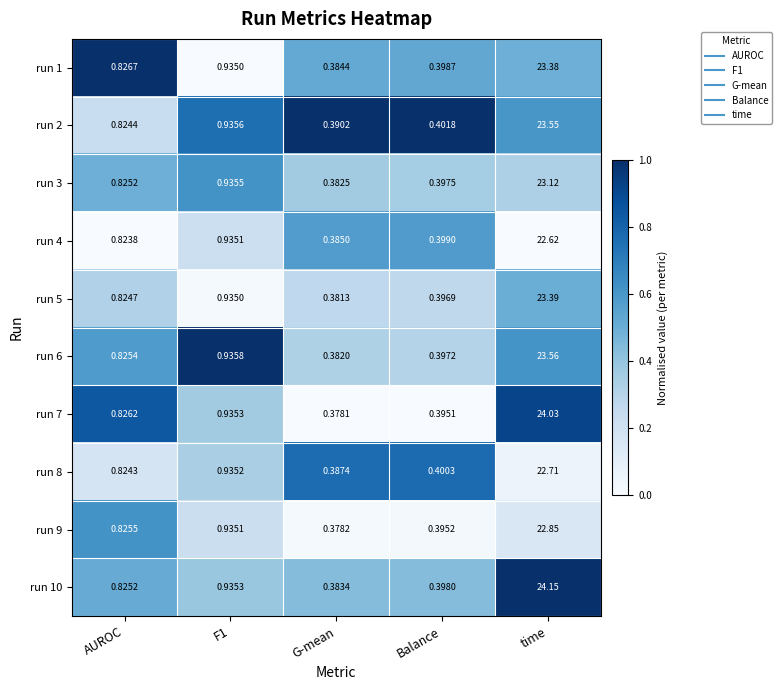

At which category is the sum across all series the highest?

time